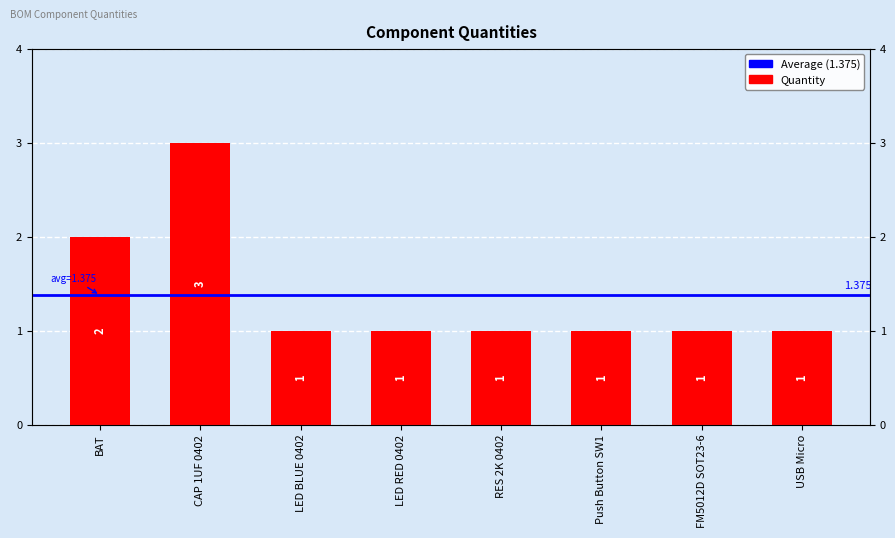

Which has a higher value, FM5012D SOT23-6 or USB Micro?

FM5012D SOT23-6